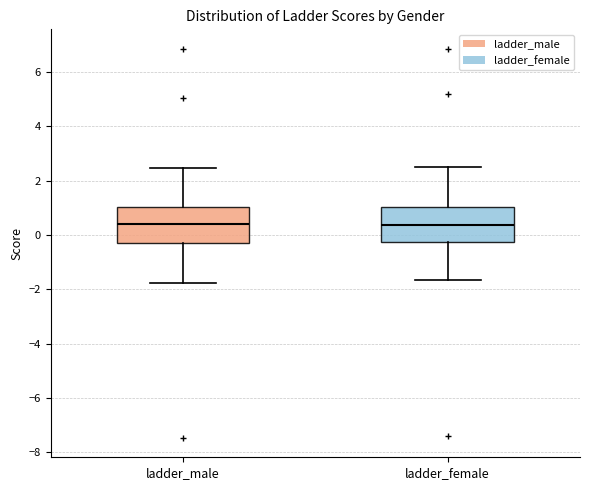

Where does the upper whisker of the box for ladder_female end on the y-axis? The values are not printed on the chart, so give them approximately, as read against the axis.

2.6